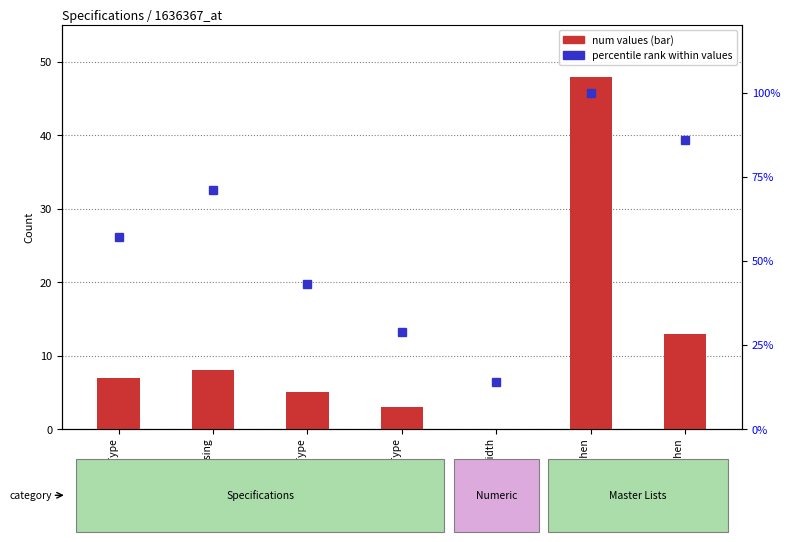

Which has a higher value, Finish | Kitchen or Unit Type?

Finish | Kitchen